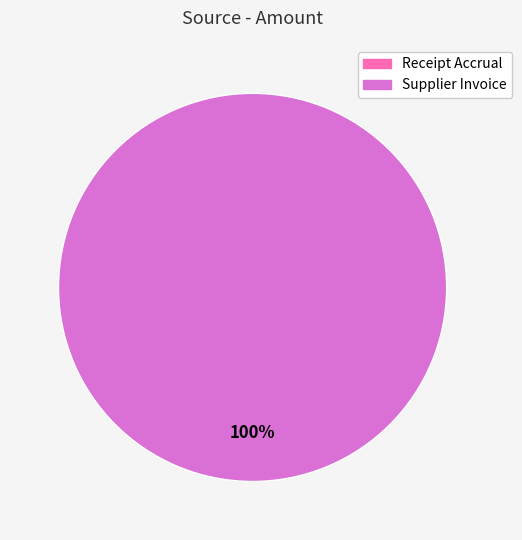

To the nearest percent, what percentage of the pie is Supplier Invoice?

100%